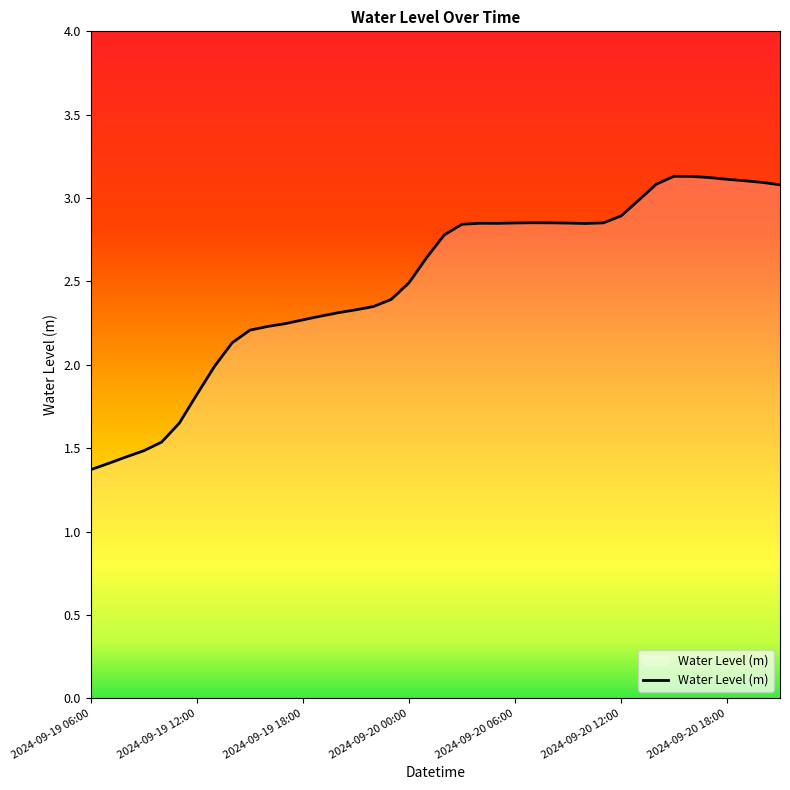

Does the chart have visible grid lines?

No